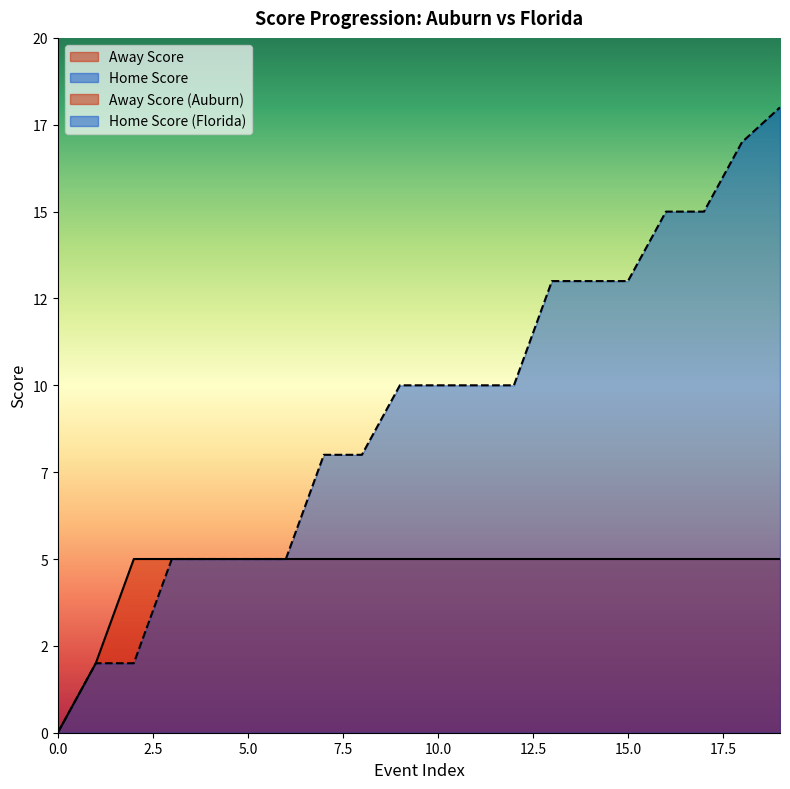

List the series in order of their overall mean, highest first.

Home Score, Away Score